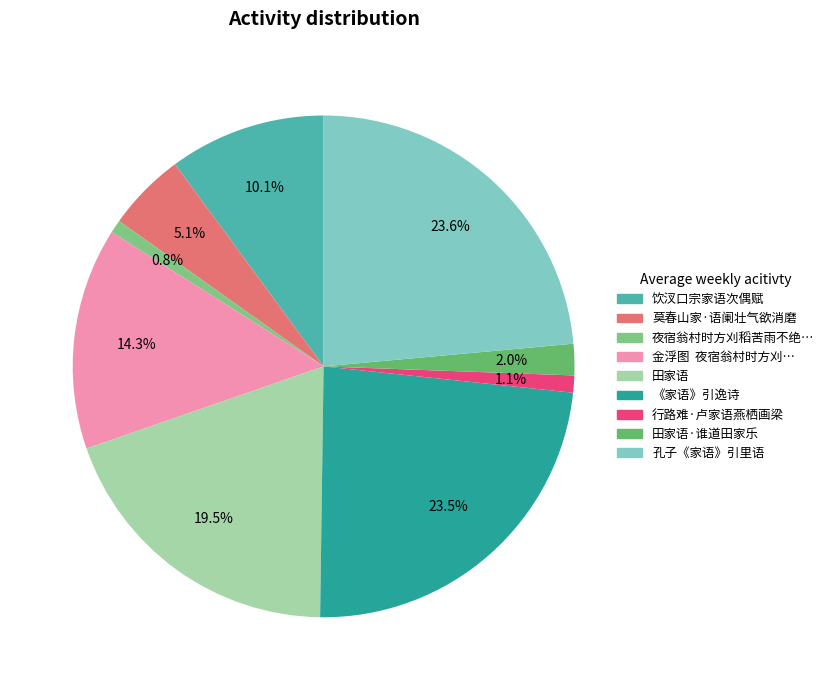

Is there any slice that represents more than half of the pie?

No